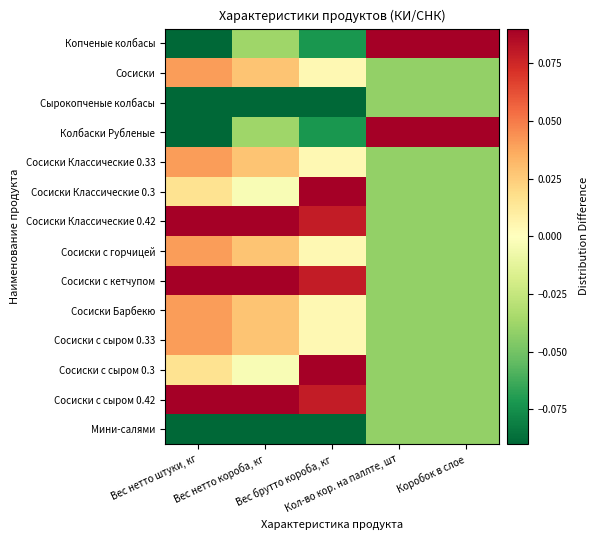

What is the spread (max minus min) of values at Кол-во кор. на паллте, шт?

0.3